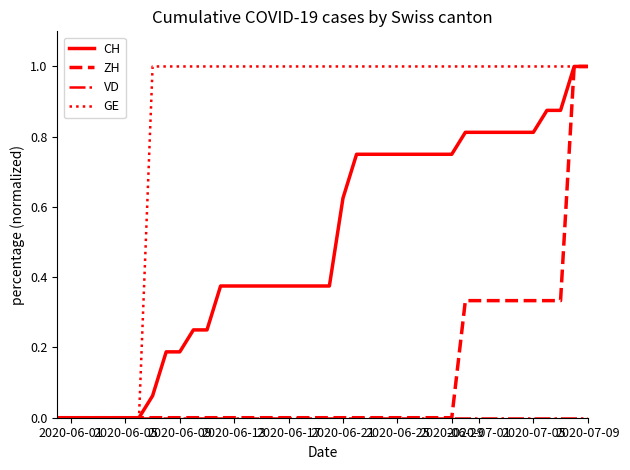

Which series has the largest total across all categories?

GE